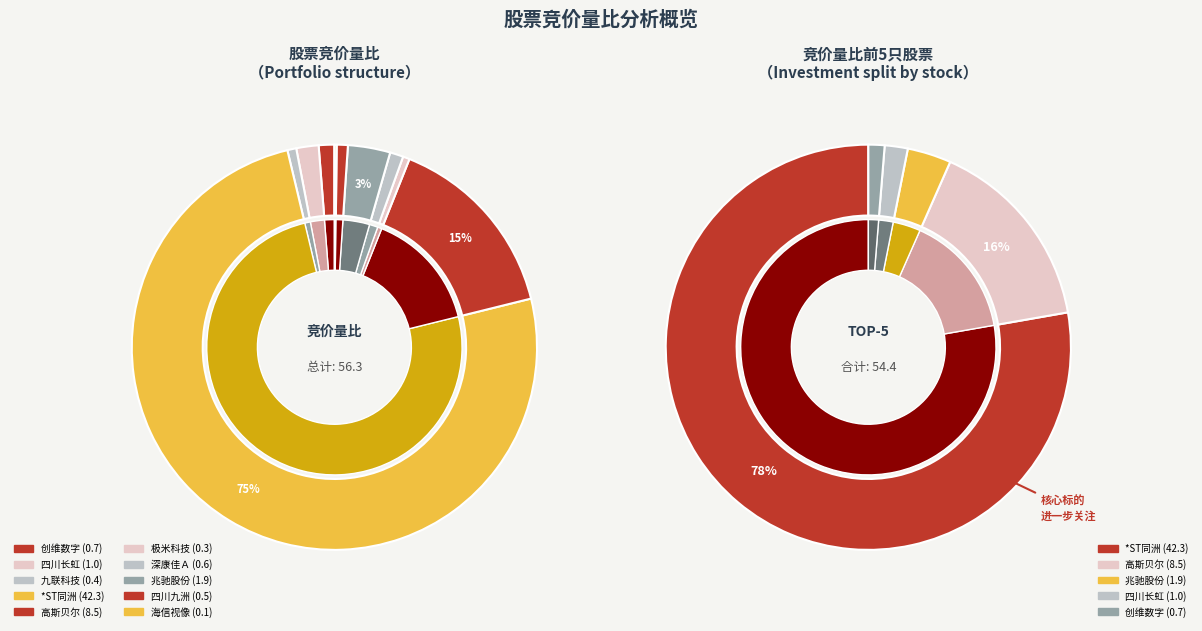

To the nearest percent, what is the average slice percentage?

10%